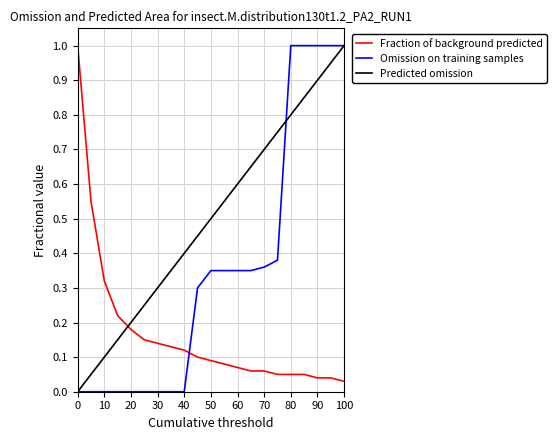

At how many categories does at least one series exceed 0?

21